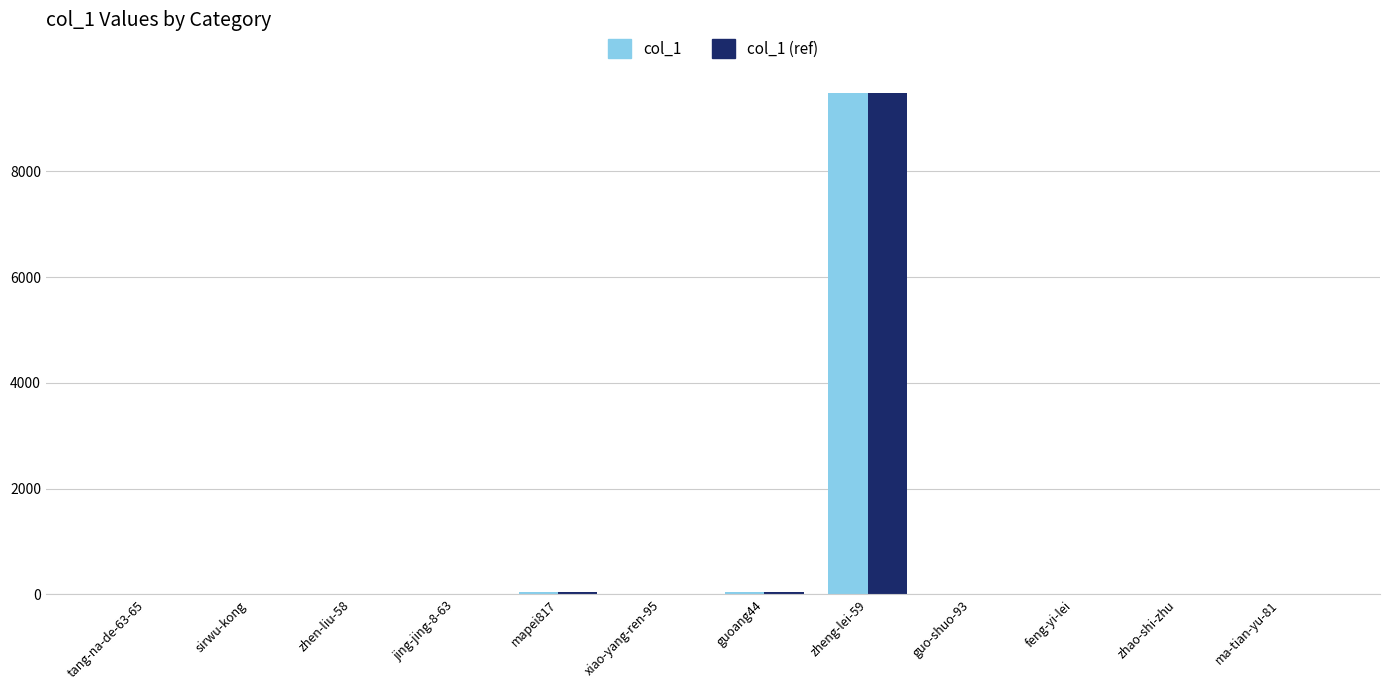

At which category does the chart reach its peak across all series?

zheng-lei-59